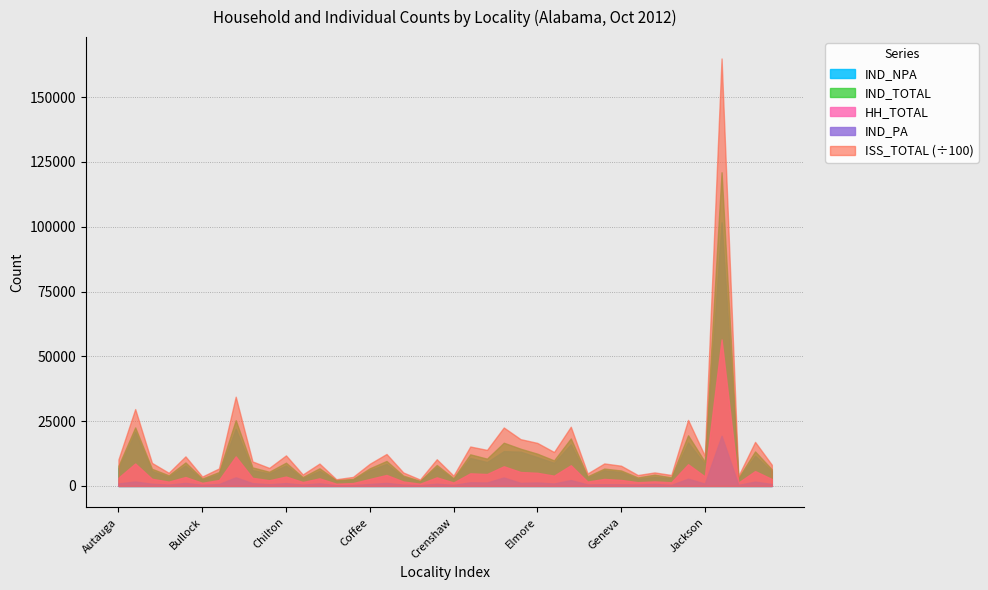

True or false: HH_TOTAL and IND_PA intersect in this chart.

False